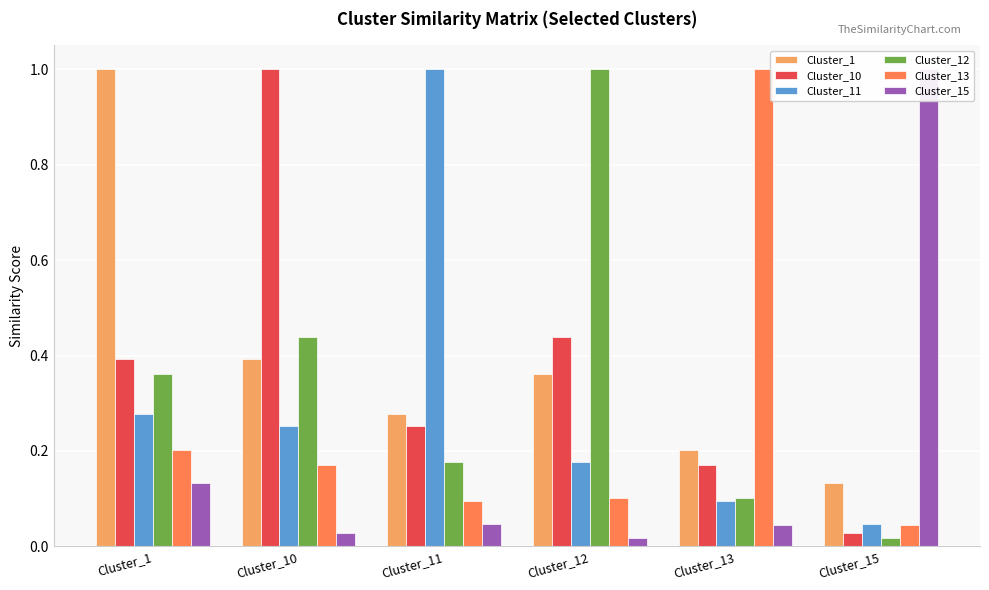

At Cluster_1, list the series in order from largest to smallest.

Cluster_1, Cluster_10, Cluster_12, Cluster_11, Cluster_13, Cluster_15